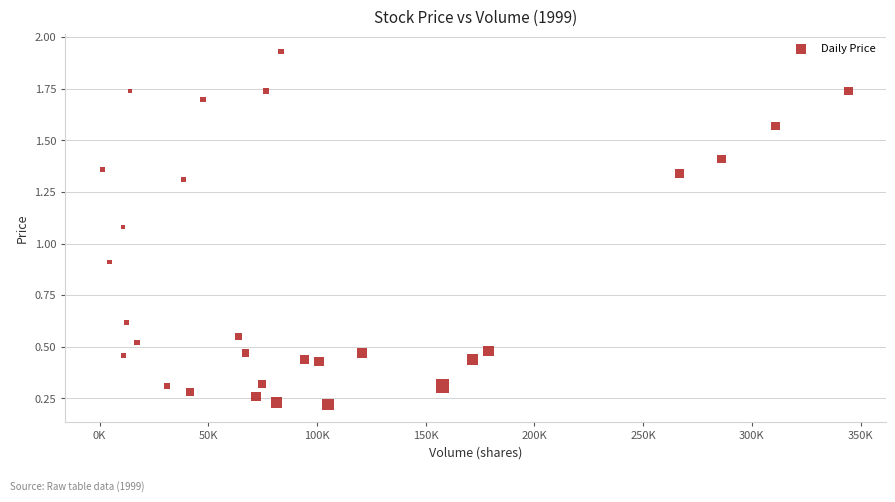

What is the range of X values (max minus min)?

343160.0